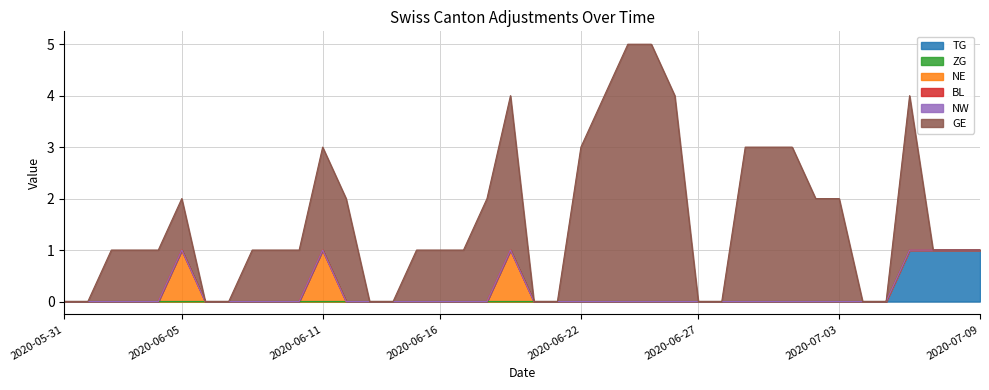

Reading left to right, transcribe all the data shown in this chart.

TG: 2020-05-31=0	2020-06-01=0	2020-06-02=0	2020-06-03=0	2020-06-04=0	2020-06-05=0	2020-06-06=0	2020-06-07=0	2020-06-08=0	2020-06-09=0	2020-06-10=0	2020-06-11=0	2020-06-12=0	2020-06-13=0	2020-06-14=0	2020-06-15=0	2020-06-16=0	2020-06-17=0	2020-06-18=0	2020-06-19=0	2020-06-20=0	2020-06-21=0	2020-06-22=0	2020-06-23=0	2020-06-24=0	2020-06-25=0	2020-06-26=0	2020-06-27=0	2020-06-28=0	2020-06-29=0	2020-06-30=0	2020-07-01=0	2020-07-02=0	2020-07-03=0	2020-07-04=0	2020-07-05=0	2020-07-06=1	2020-07-07=1	2020-07-08=1	2020-07-09=1
ZG: 2020-05-31=0	2020-06-01=0	2020-06-02=0	2020-06-03=0	2020-06-04=0	2020-06-05=0	2020-06-06=0	2020-06-07=0	2020-06-08=0	2020-06-09=0	2020-06-10=0	2020-06-11=0	2020-06-12=0	2020-06-13=0	2020-06-14=0	2020-06-15=0	2020-06-16=0	2020-06-17=0	2020-06-18=0	2020-06-19=0	2020-06-20=0	2020-06-21=0	2020-06-22=0	2020-06-23=0	2020-06-24=0	2020-06-25=0	2020-06-26=0	2020-06-27=0	2020-06-28=0	2020-06-29=0	2020-06-30=0	2020-07-01=0	2020-07-02=0	2020-07-03=0	2020-07-04=0	2020-07-05=0	2020-07-06=0	2020-07-07=0	2020-07-08=0	2020-07-09=0
NE: 2020-05-31=0	2020-06-01=0	2020-06-02=0	2020-06-03=0	2020-06-04=0	2020-06-05=1	2020-06-06=0	2020-06-07=0	2020-06-08=0	2020-06-09=0	2020-06-10=0	2020-06-11=1	2020-06-12=0	2020-06-13=0	2020-06-14=0	2020-06-15=0	2020-06-16=0	2020-06-17=0	2020-06-18=0	2020-06-19=1	2020-06-20=0	2020-06-21=0	2020-06-22=0	2020-06-23=0	2020-06-24=0	2020-06-25=0	2020-06-26=0	2020-06-27=0	2020-06-28=0	2020-06-29=0	2020-06-30=0	2020-07-01=0	2020-07-02=0	2020-07-03=0	2020-07-04=0	2020-07-05=0	2020-07-06=0	2020-07-07=0	2020-07-08=0	2020-07-09=0
BL: 2020-05-31=0	2020-06-01=0	2020-06-02=0	2020-06-03=0	2020-06-04=0	2020-06-05=0	2020-06-06=0	2020-06-07=0	2020-06-08=0	2020-06-09=0	2020-06-10=0	2020-06-11=0	2020-06-12=0	2020-06-13=0	2020-06-14=0	2020-06-15=0	2020-06-16=0	2020-06-17=0	2020-06-18=0	2020-06-19=0	2020-06-20=0	2020-06-21=0	2020-06-22=0	2020-06-23=0	2020-06-24=0	2020-06-25=0	2020-06-26=0	2020-06-27=0	2020-06-28=0	2020-06-29=0	2020-06-30=0	2020-07-01=0	2020-07-02=0	2020-07-03=0	2020-07-04=0	2020-07-05=0	2020-07-06=0	2020-07-07=0	2020-07-08=0	2020-07-09=0
NW: 2020-05-31=0	2020-06-01=0	2020-06-02=0	2020-06-03=0	2020-06-04=0	2020-06-05=0	2020-06-06=0	2020-06-07=0	2020-06-08=0	2020-06-09=0	2020-06-10=0	2020-06-11=0	2020-06-12=0	2020-06-13=0	2020-06-14=0	2020-06-15=0	2020-06-16=0	2020-06-17=0	2020-06-18=0	2020-06-19=0	2020-06-20=0	2020-06-21=0	2020-06-22=0	2020-06-23=0	2020-06-24=0	2020-06-25=0	2020-06-26=0	2020-06-27=0	2020-06-28=0	2020-06-29=0	2020-06-30=0	2020-07-01=0	2020-07-02=0	2020-07-03=0	2020-07-04=0	2020-07-05=0	2020-07-06=0	2020-07-07=0	2020-07-08=0	2020-07-09=0
GE: 2020-05-31=0	2020-06-01=0	2020-06-02=1	2020-06-03=1	2020-06-04=1	2020-06-05=1	2020-06-06=0	2020-06-07=0	2020-06-08=1	2020-06-09=1	2020-06-10=1	2020-06-11=2	2020-06-12=2	2020-06-13=0	2020-06-14=0	2020-06-15=1	2020-06-16=1	2020-06-17=1	2020-06-18=2	2020-06-19=3	2020-06-20=0	2020-06-21=0	2020-06-22=3	2020-06-23=4	2020-06-24=5	2020-06-25=5	2020-06-26=4	2020-06-27=0	2020-06-28=0	2020-06-29=3	2020-06-30=3	2020-07-01=3	2020-07-02=2	2020-07-03=2	2020-07-04=0	2020-07-05=0	2020-07-06=3	2020-07-07=0	2020-07-08=0	2020-07-09=0